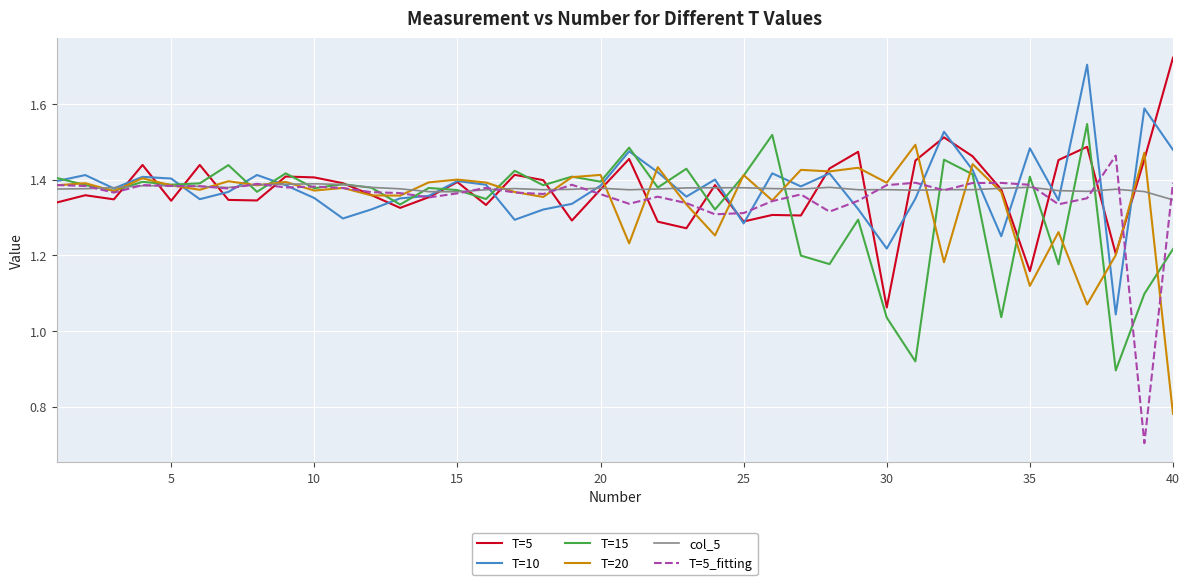

At how many categories does at least one series exceed 1?

40